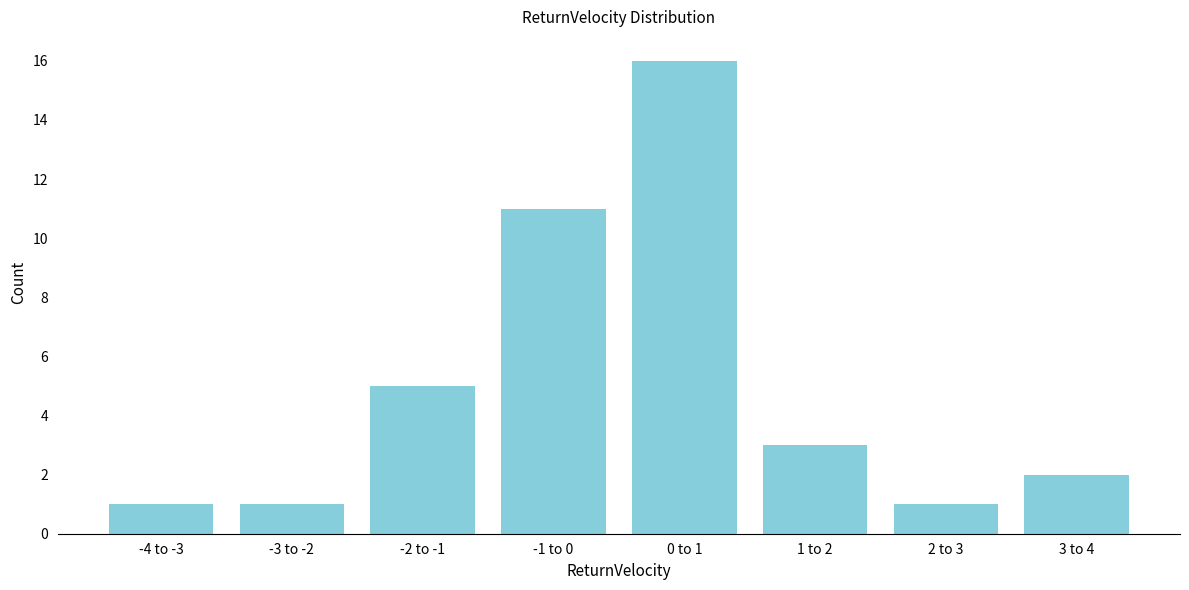

Reading left to right, extract all data points from this chart.

-4 to -3=1	-3 to -2=1	-2 to -1=5	-1 to 0=11	0 to 1=16	1 to 2=3	2 to 3=1	3 to 4=2